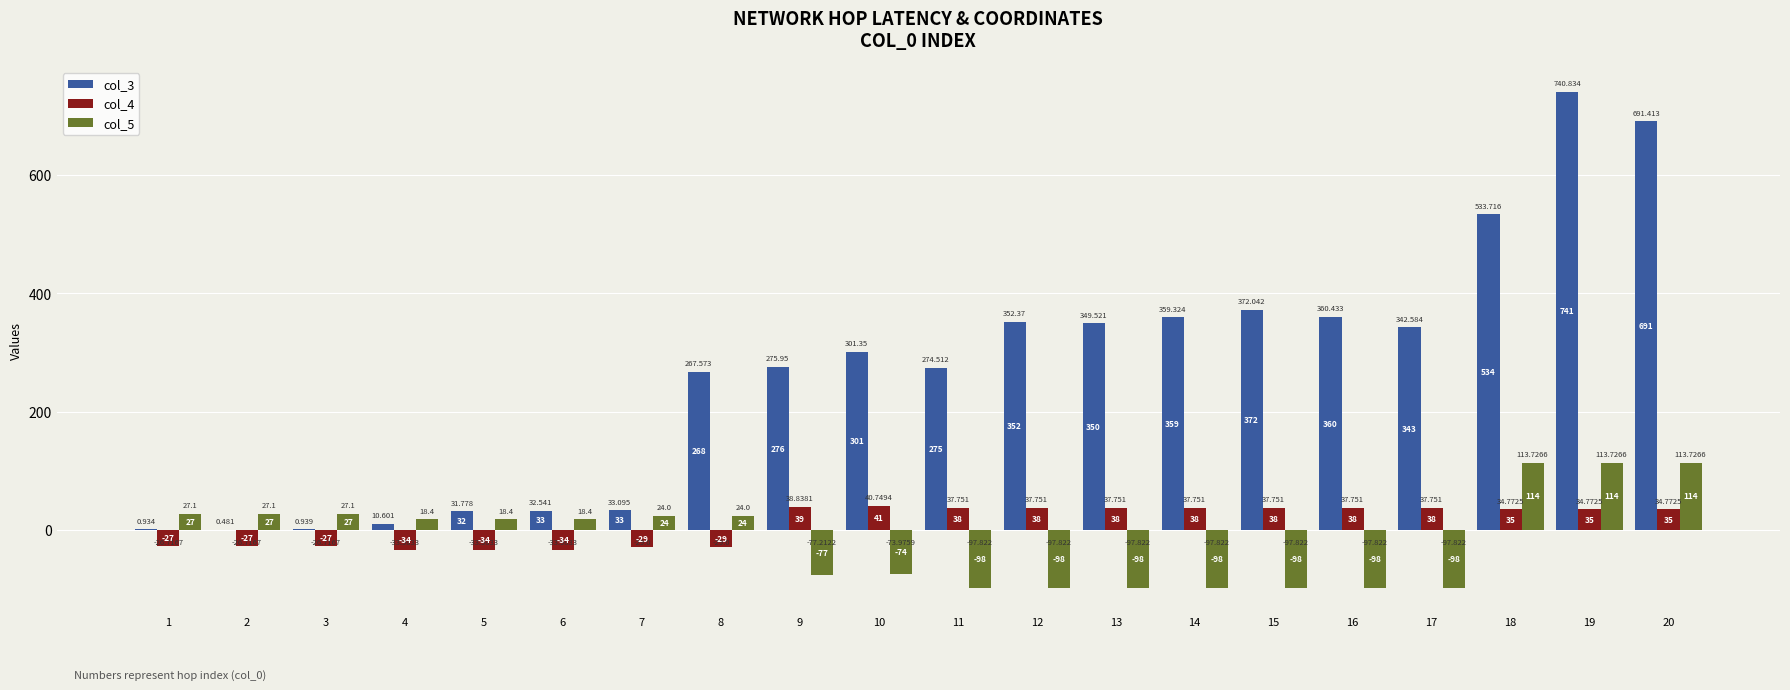

What is the spread (max minus min) of values at 19?

706.1